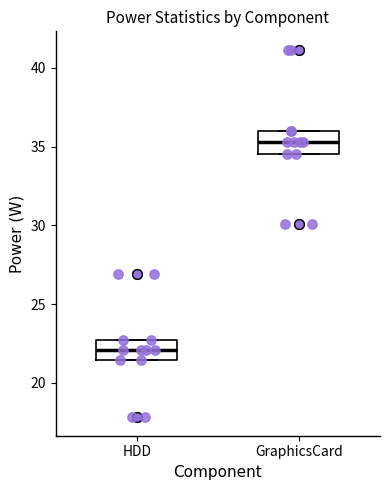

Reading left to right, transcribe this box plot: for each box, give where its median line is, the range the box spans, and where its two whiskers end, as read against the y-axis. The values are not printed on the chart, so give them approximately, as read against the axis.

HDD: median 22.0, box 21.5 to 22.5, whiskers 21.5 to 22.5
GraphicsCard: median 35.5, box 34.5 to 36.0, whiskers 34.5 to 36.0